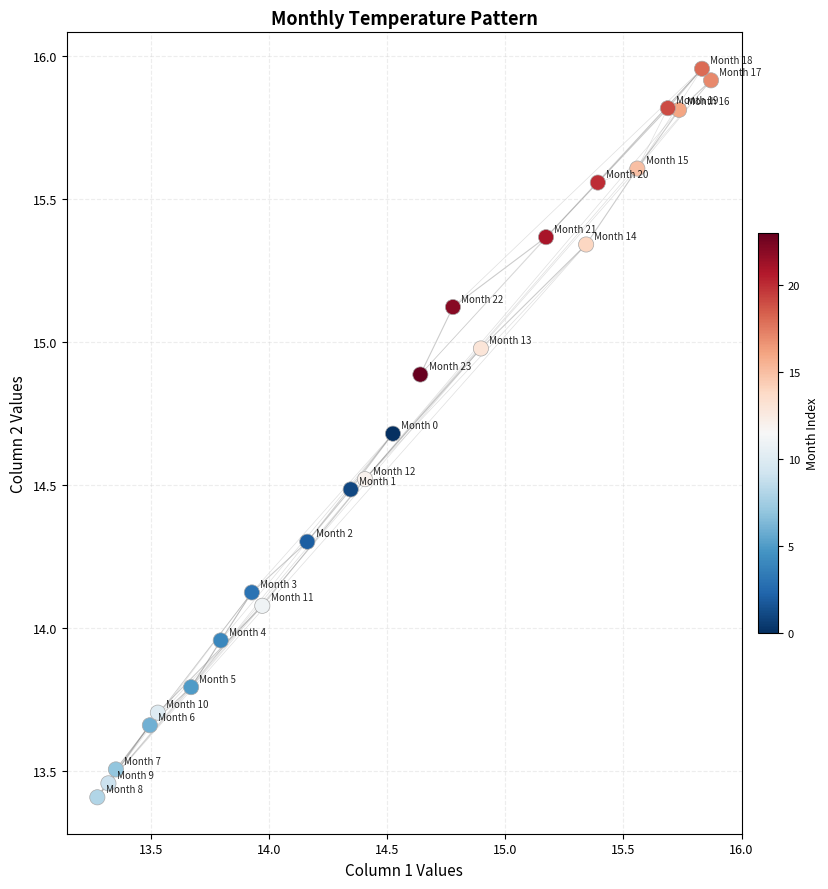

What is the range of Y values (max minus min)?

2.5